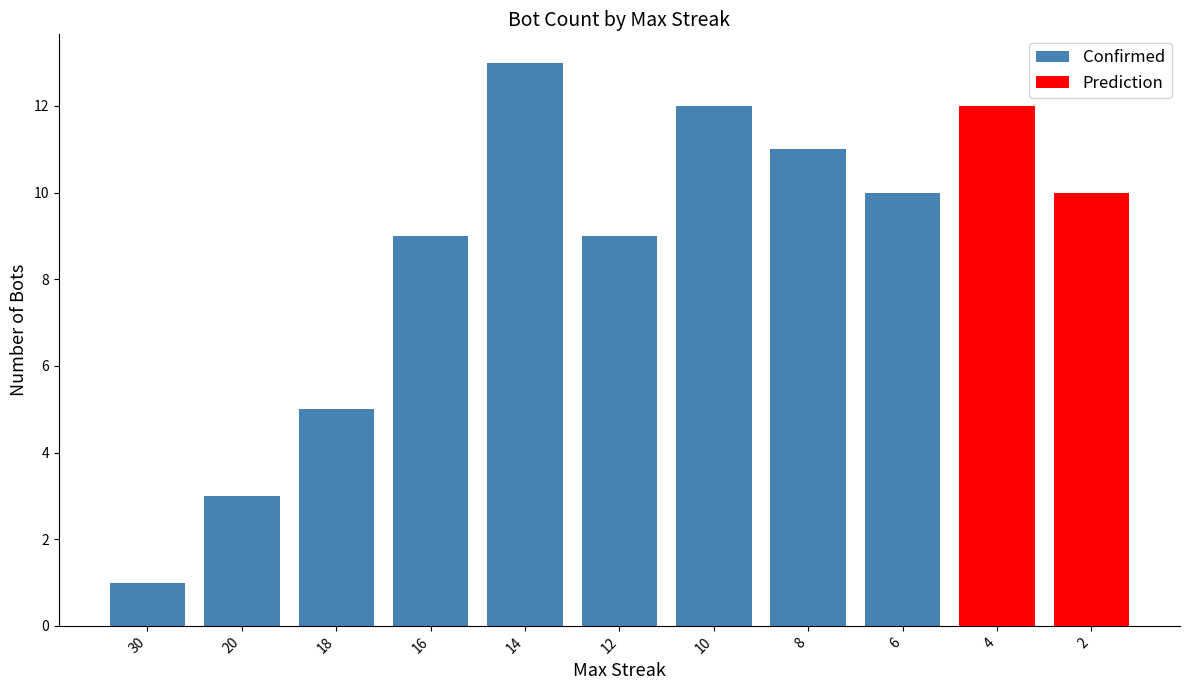

Is it true that Confirmed equals 5 at 14?

False